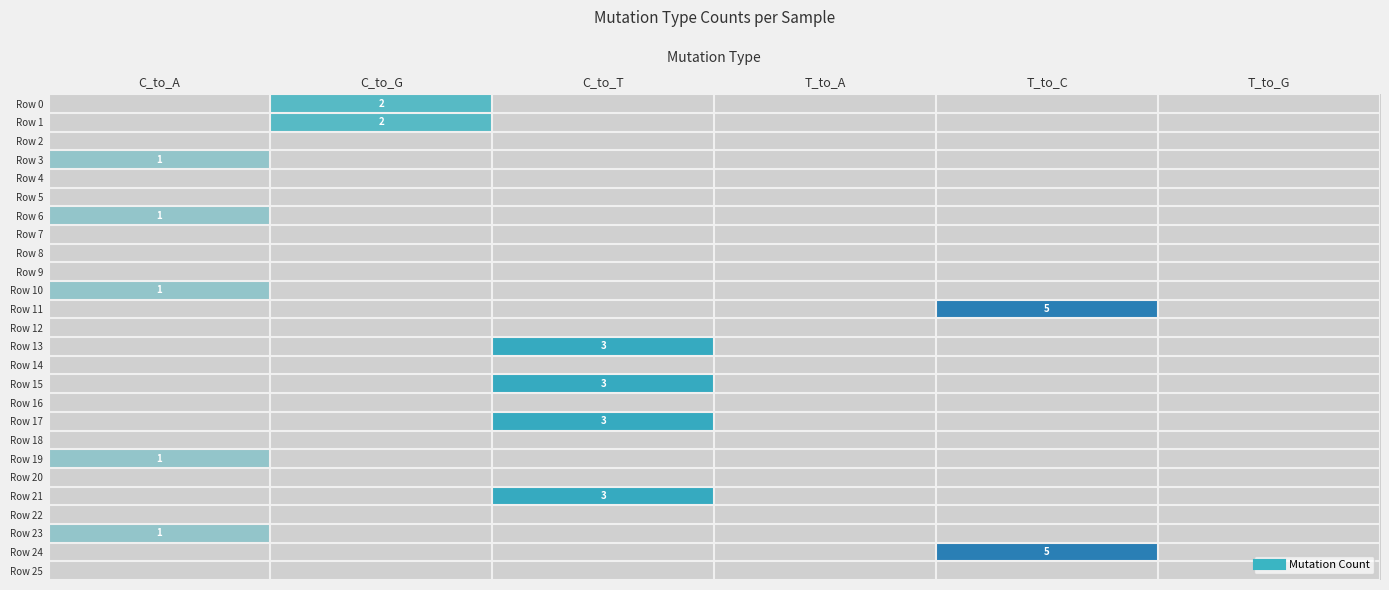

Which category has the highest value in the Row 2 series?

C_to_A